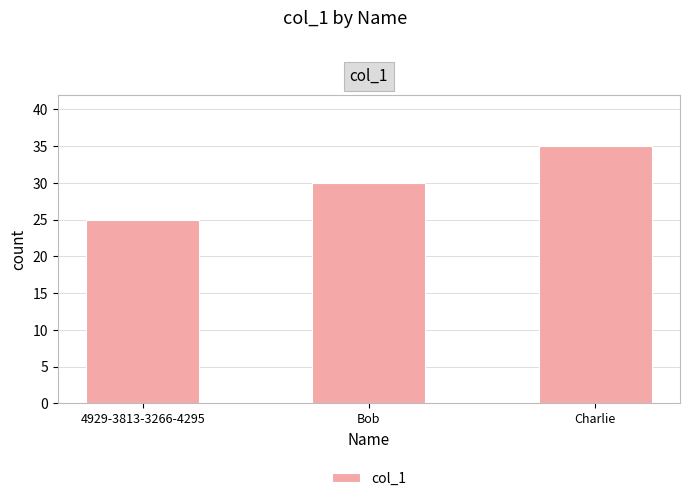

Are the bars horizontal?

No